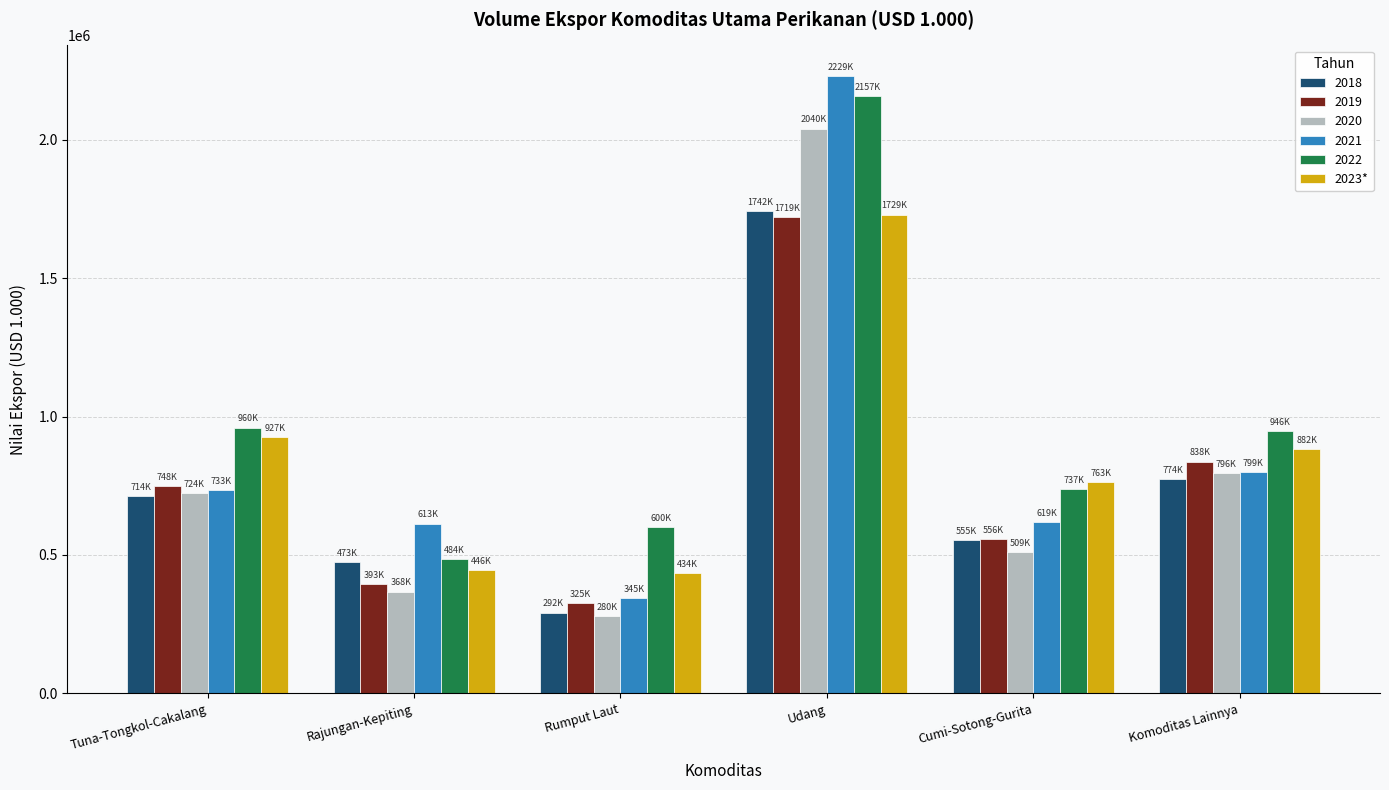

How many data points does each series have?

6